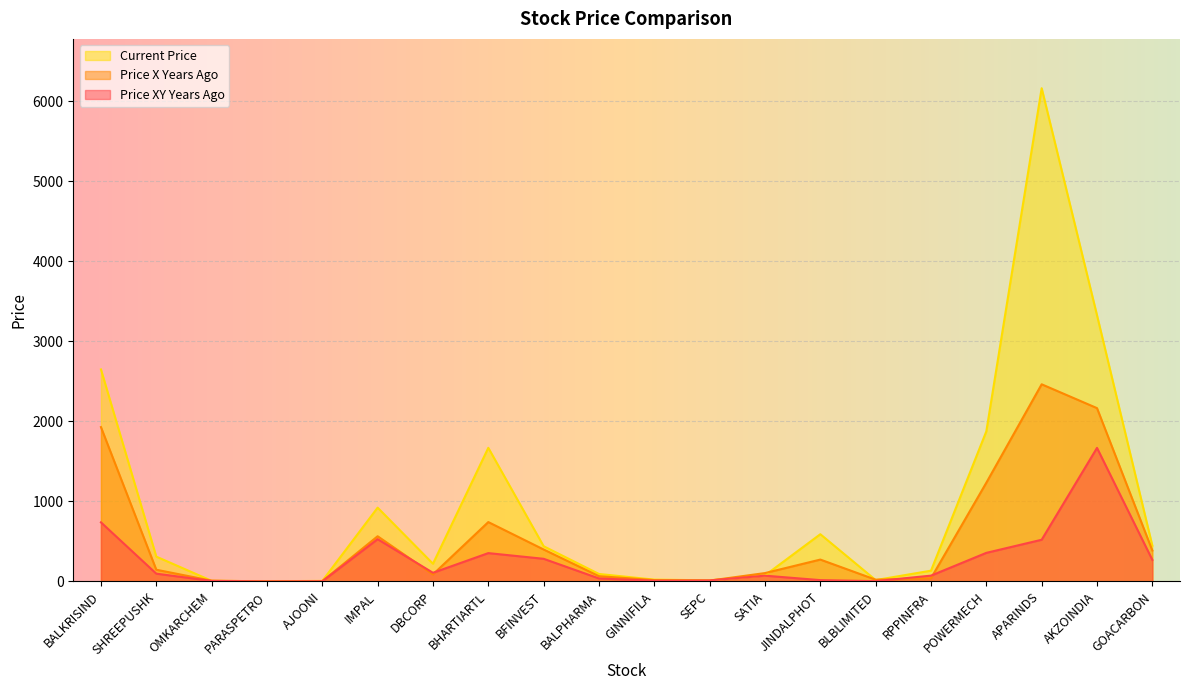

Reading left to right, what are all the values shown in this chart?

price_xy_years_ago: BALKRISIND=738.0	SHREEPUSHK=97.0	OMKARCHEM=6.4	PARASPETRO=0.1	AJOONI=1.4	IMPAL=527.7	DBCORP=107.8	BHARTIARTL=353.8	BFINVEST=282.8	BALPHARMA=37.3	GINNIFILA=8.5	SEPC=12.6	SATIA=72.0	JINDALPHOT=16.3	BLBLIMITED=3.5	RPPINFRA=72.4	POWERMECH=356.9	APARINDS=520.6	AKZOINDIA=1668.0	GOACARBON=269.3
price_x_years_ago: BALKRISIND=1927.8	SHREEPUSHK=146.2	OMKARCHEM=9.2	PARASPETRO=0.8	AJOONI=3.5	IMPAL=564.4	DBCORP=87.7	BHARTIARTL=741.4	BFINVEST=398.9	BALPHARMA=65.8	GINNIFILA=16.9	SEPC=10.3	SATIA=104.4	JINDALPHOT=273.0	BLBLIMITED=21.8	RPPINFRA=39.8	POWERMECH=1233.0	APARINDS=2462.4	AKZOINDIA=2164.8	GOACARBON=386.4
price_current: BALKRISIND=2648.1	SHREEPUSHK=309.9	OMKARCHEM=7.8	PARASPETRO=2.5	AJOONI=6.6	IMPAL=921.6	DBCORP=221.2	BHARTIARTL=1668.9	BFINVEST=439.6	BALPHARMA=93.3	GINNIFILA=22.5	SEPC=14.0	SATIA=75.7	JINDALPHOT=589.9	BLBLIMITED=16.8	RPPINFRA=134.3	POWERMECH=1874.5	APARINDS=6160.6	AKZOINDIA=3324.8	GOACARBON=446.5